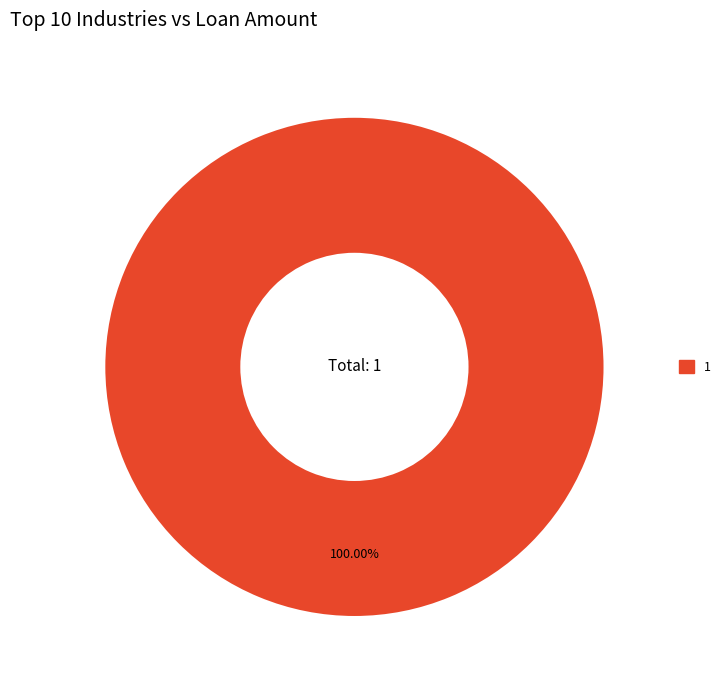

Does any single category account for the majority?

Yes